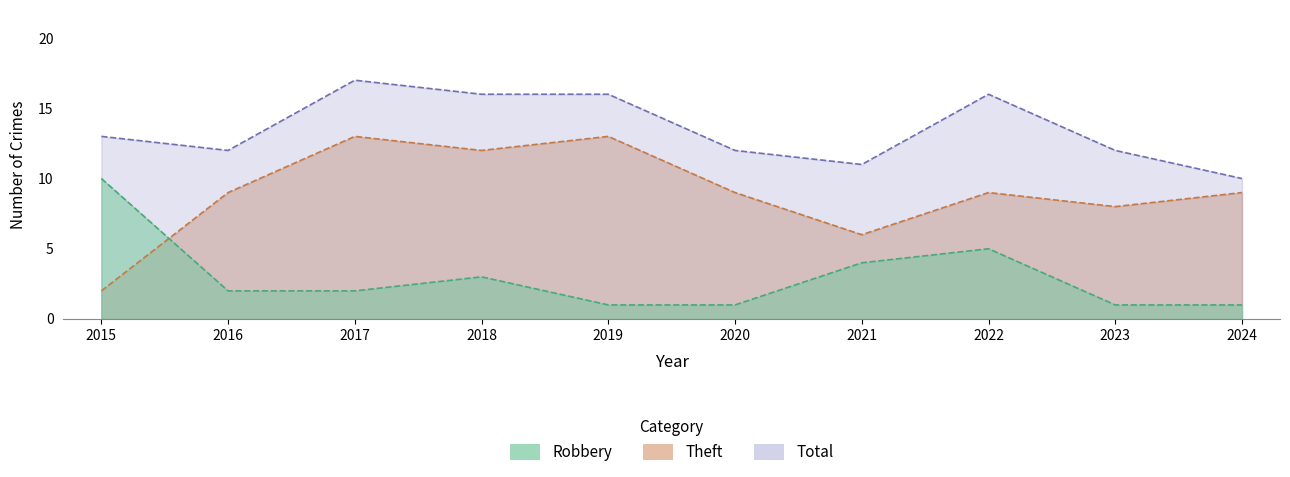

How many lines are shown in the chart?

3